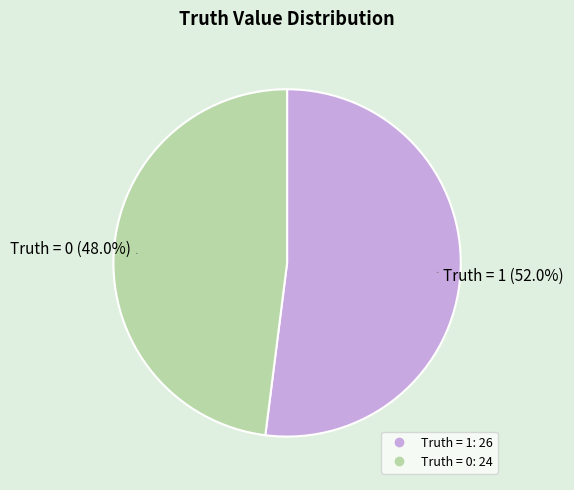

To the nearest percent, what is the difference between the largest and smallest slice percentages?

4%